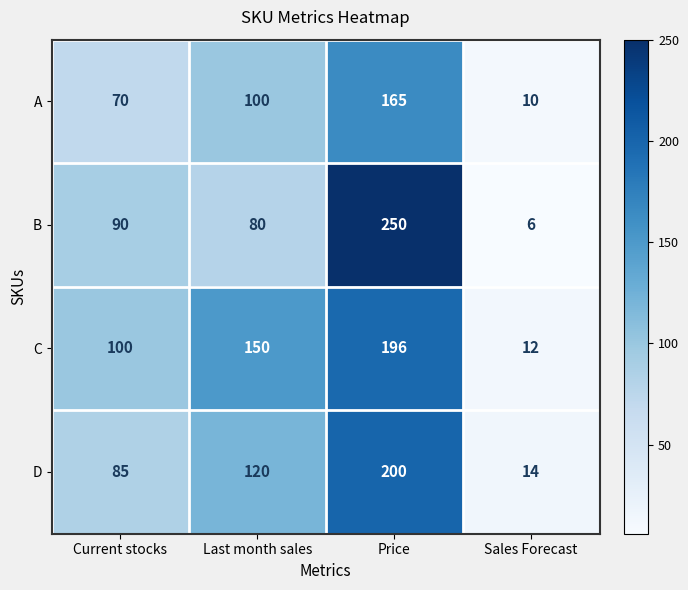

What is the sum of the D values at Price and Last month sales?

320